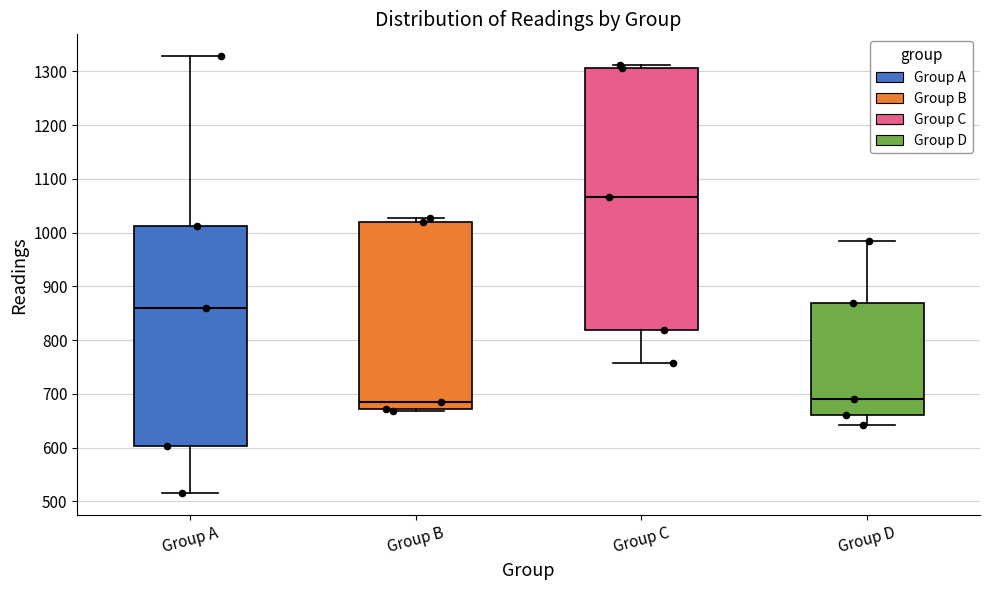

Reading left to right, transcribe this box plot: for each box, give where its median line is, the range the box spans, and where its two whiskers end, as read against the y-axis. The values are not printed on the chart, so give them approximately, as read against the axis.

Group A: median 860, box 600 to 1010, whiskers 520 to 1330
Group B: median 690, box 670 to 1020, whiskers 670 (just below the box's lower edge) to 1030
Group C: median 1070, box 820 to 1310, whiskers 760 to 1310 (just above the box's upper edge)
Group D: median 690, box 660 to 870, whiskers 640 to 990